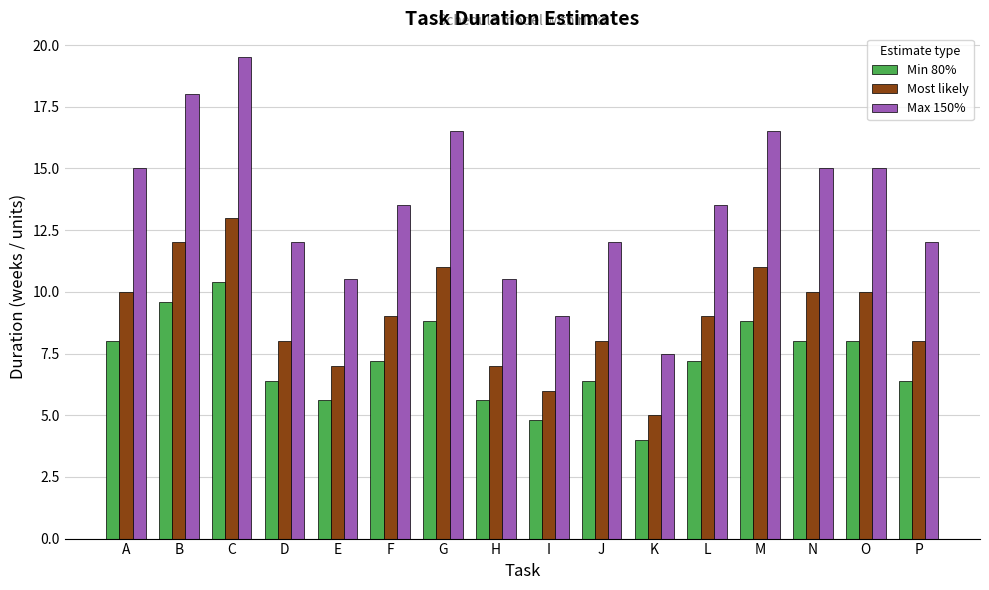

What is the maximum value shown in the chart?

19.5